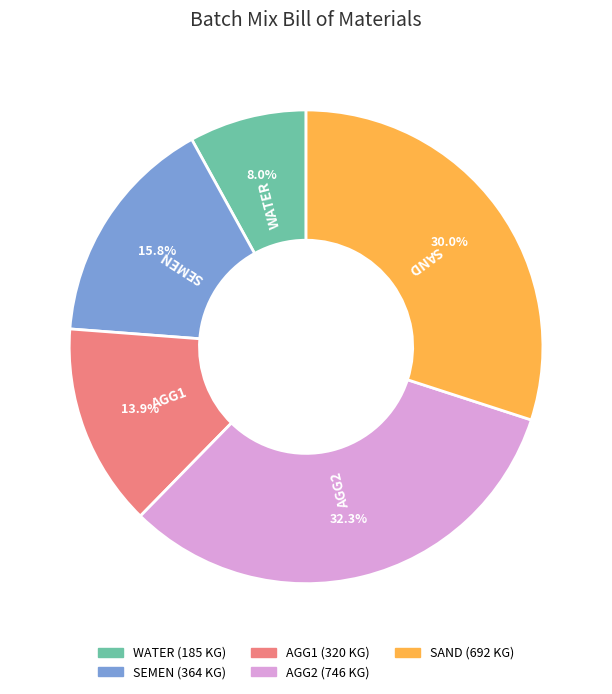

To the nearest percent, what is the average slice percentage?

20%